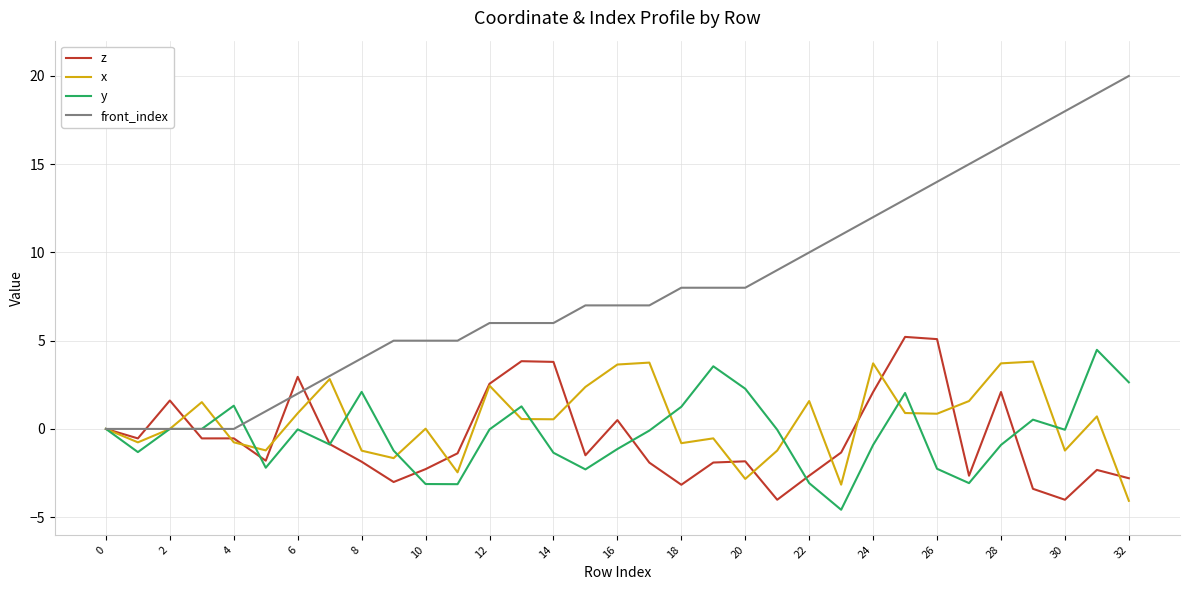

Count the number of categories in the chart.

33